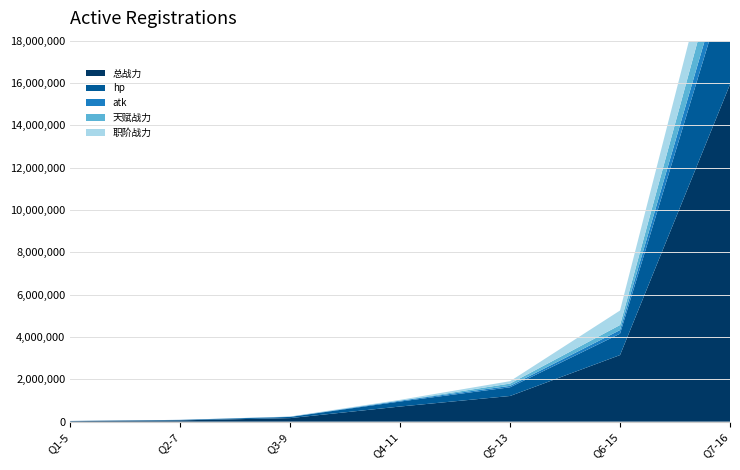

Reading right to left, what are all the values shown in this chart?

总战力: 15933395.8	3145152.5	1212273.1	713946.7	167268.1	61079.3	23651.7
hp: 5287486.5	1010663.2	411620.1	236681.4	55675.4	19884.0	7442.6
atk: 869676.1	171209.2	67665.3	40339.4	10054.2	3891.0	1560.9
天赋战力: 1473633.2	238380.3	108014.0	0.0	0.0	0.0	0.0
职阶战力: 2006045.6	685602.0	111419.8	38885.0	9356.8	0.0	0.0